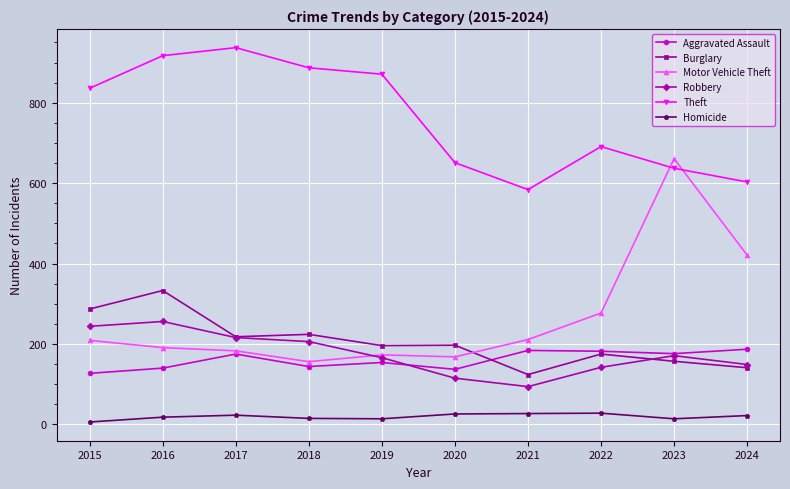

The Theft series shows 403 at 2022. True or false?

False